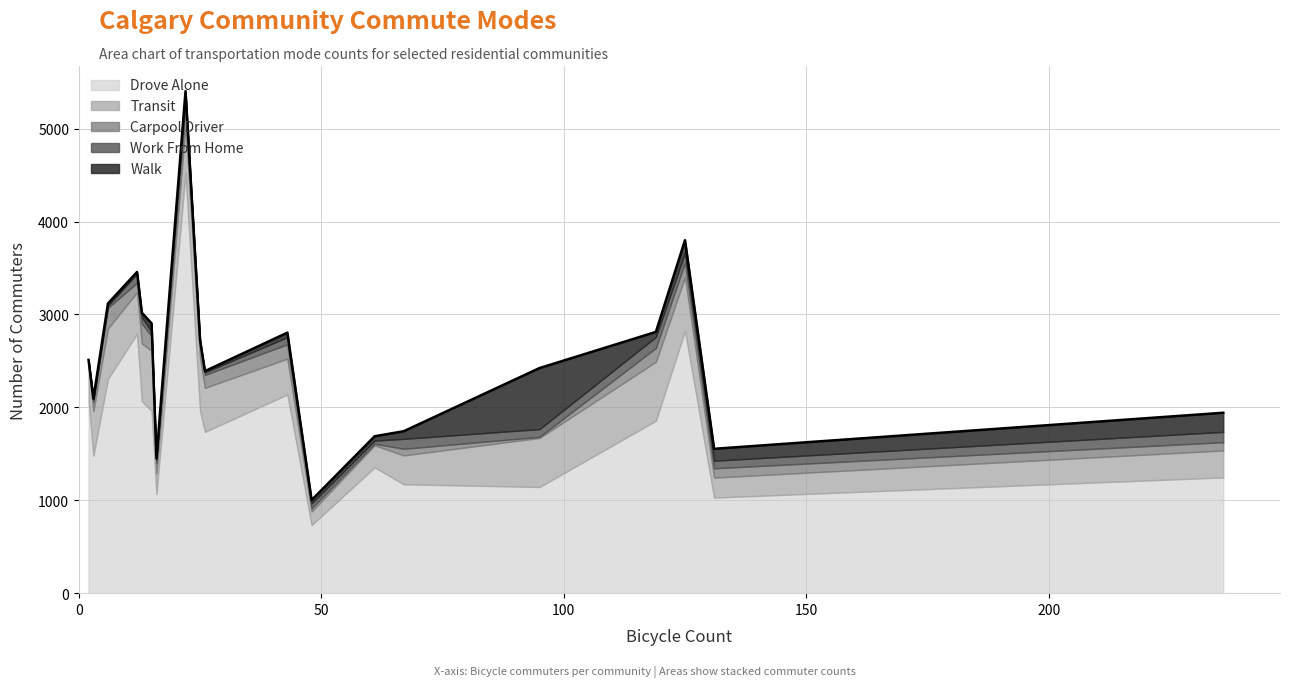

What is the maximum value shown in the chart?

4523